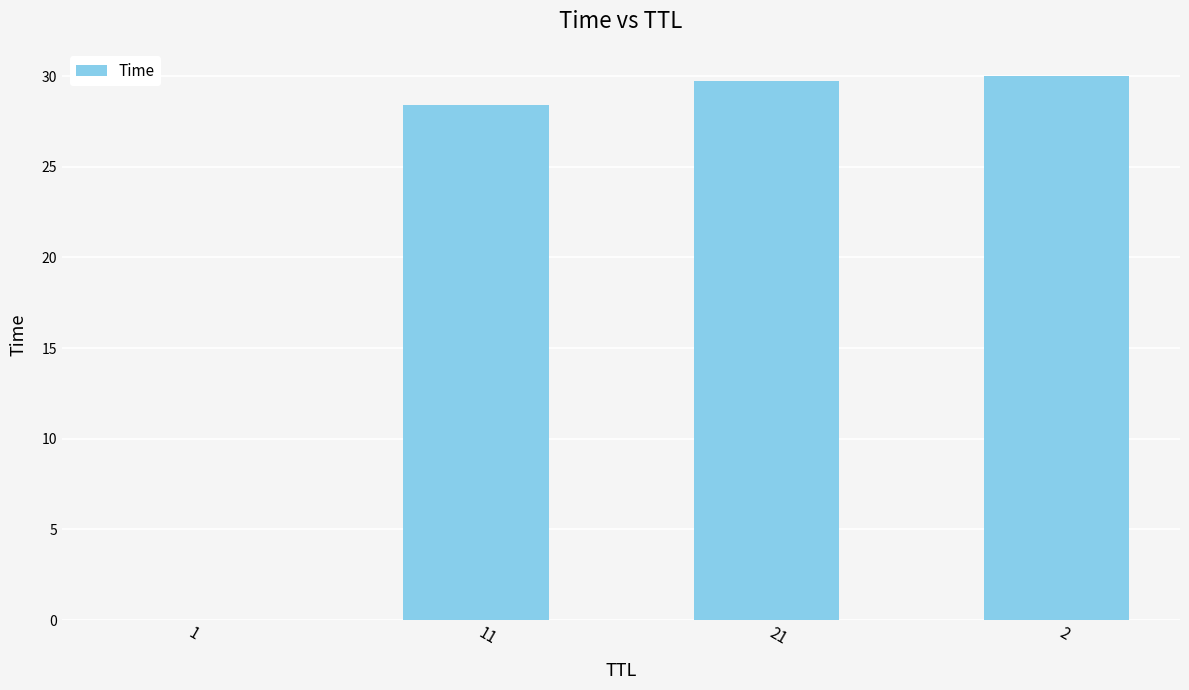

How many data points does each series have?

4